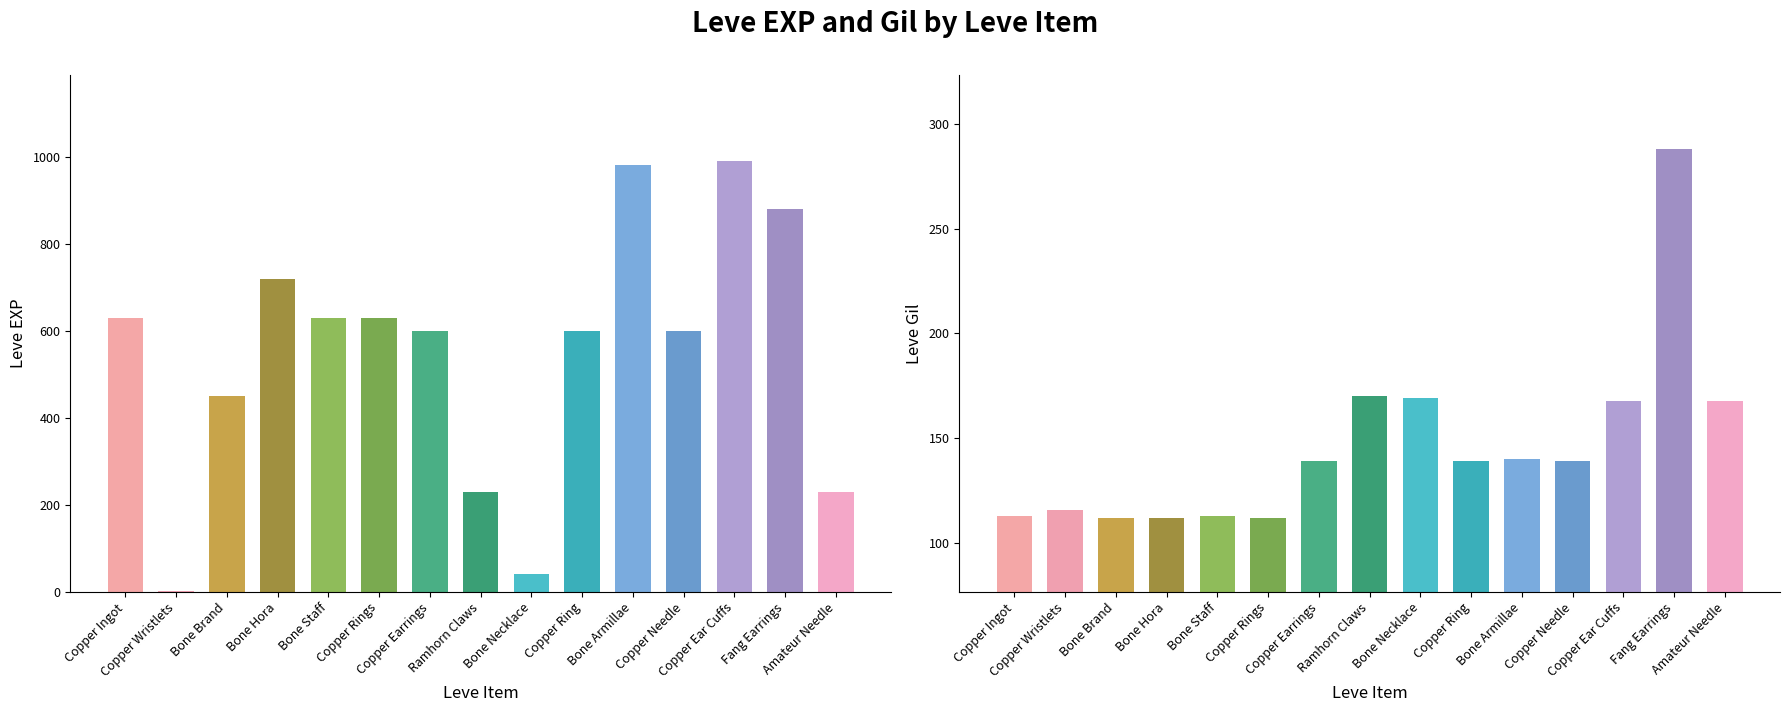

How many bars are there in each group?

2